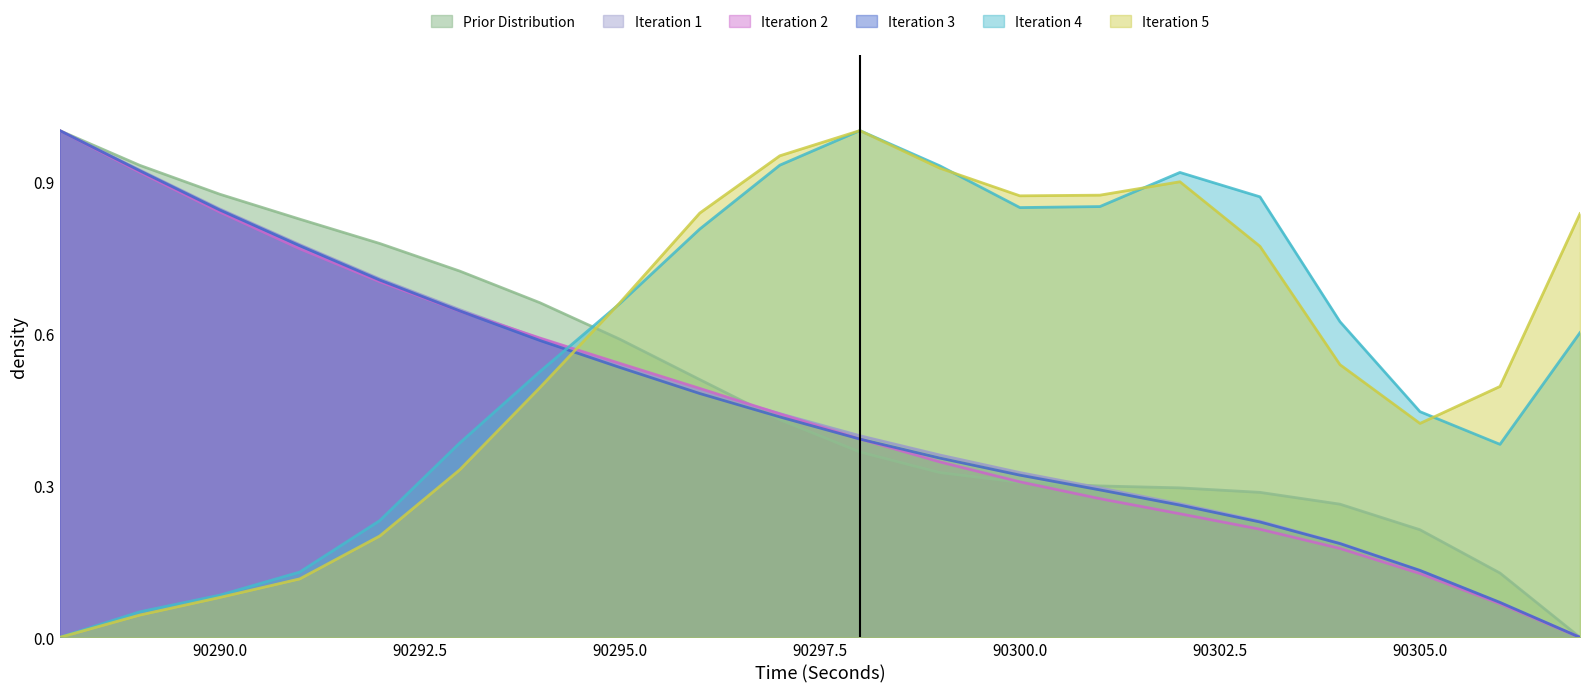

At which category is the sum across all series the highest?

90288